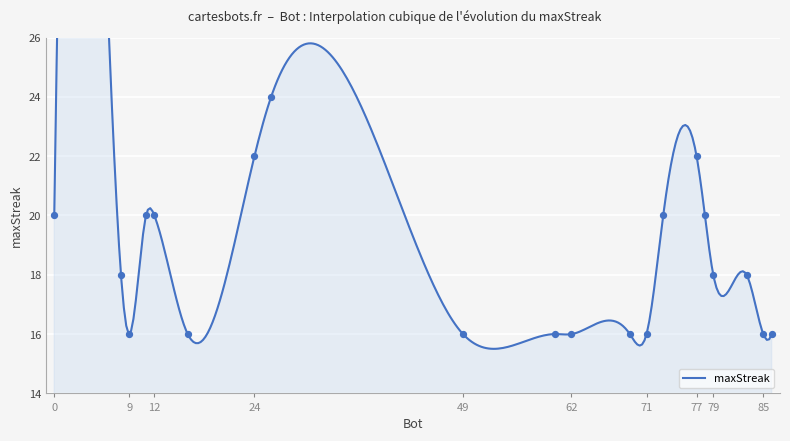

What is the change in value from 71 to 83?

+2